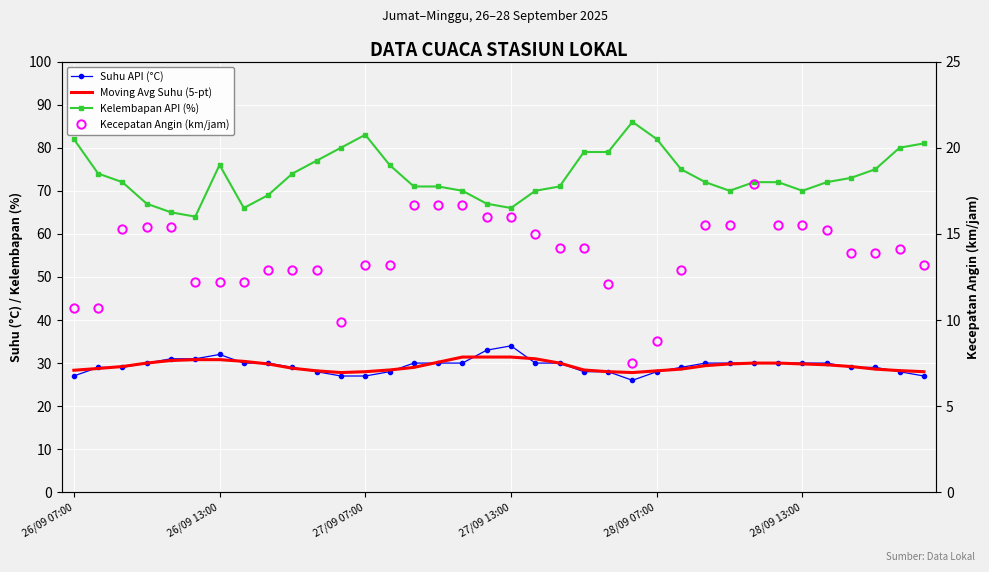

Reading left to right, list all the values displayed in this chart.

Suhu API (°C): 27.0	29.0	29.0	30.0	31.0	31.0	32.0	30.0	30.0	29.0	28.0	27.0	27.0	28.0	30.0	30.0	30.0	33.0	34.0	30.0	30.0	28.0	28.0	26.0	28.0	29.0	30.0	30.0	30.0	30.0	30.0	30.0	29.0	29.0	28.0	27.0
Moving Avg Suhu (5-pt): 28.3	28.8	29.2	30.0	30.6	30.8	30.8	30.4	29.8	28.8	28.2	27.8	28.0	28.4	29.0	30.2	31.4	31.4	31.4	31.0	30.0	28.4	28.0	27.8	28.2	28.6	29.4	29.8	30.0	30.0	29.8	29.6	29.2	28.6	28.2	28.0
Kelembapan API (%): 82.0	74.0	72.0	67.0	65.0	64.0	76.0	66.0	69.0	74.0	77.0	80.0	83.0	76.0	71.0	71.0	70.0	67.0	66.0	70.0	71.0	79.0	79.0	86.0	82.0	75.0	72.0	70.0	72.0	72.0	70.0	72.0	73.0	75.0	80.0	81.0
Kecepatan Angin (km/jam): 10.7	10.7	15.3	15.4	15.4	12.2	12.2	12.2	12.9	12.9	12.9	9.9	13.2	13.2	16.7	16.7	16.7	16.0	16.0	15.0	14.2	14.2	12.1	7.5	8.8	12.9	15.5	15.5	17.9	15.5	15.5	15.2	13.9	13.9	14.1	13.2